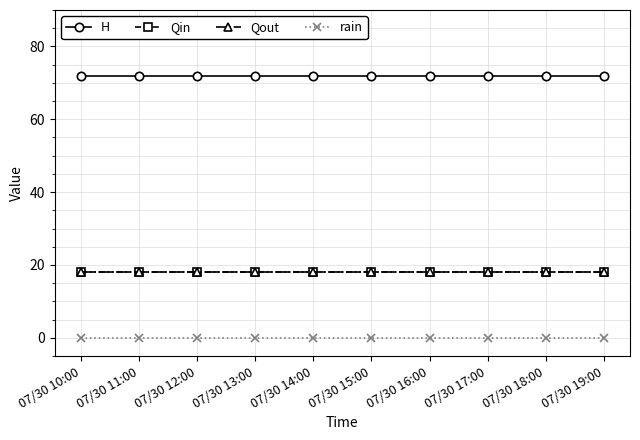

What is the greatest value displayed?

72